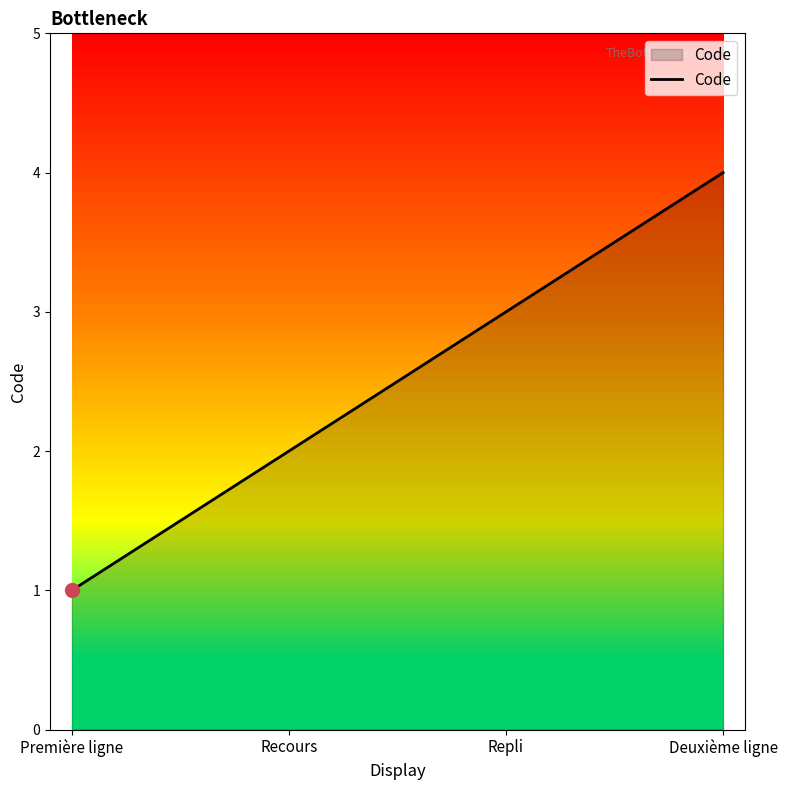

Approximately how many times larger is the value at Deuxième ligne compared to Repli?

1.3